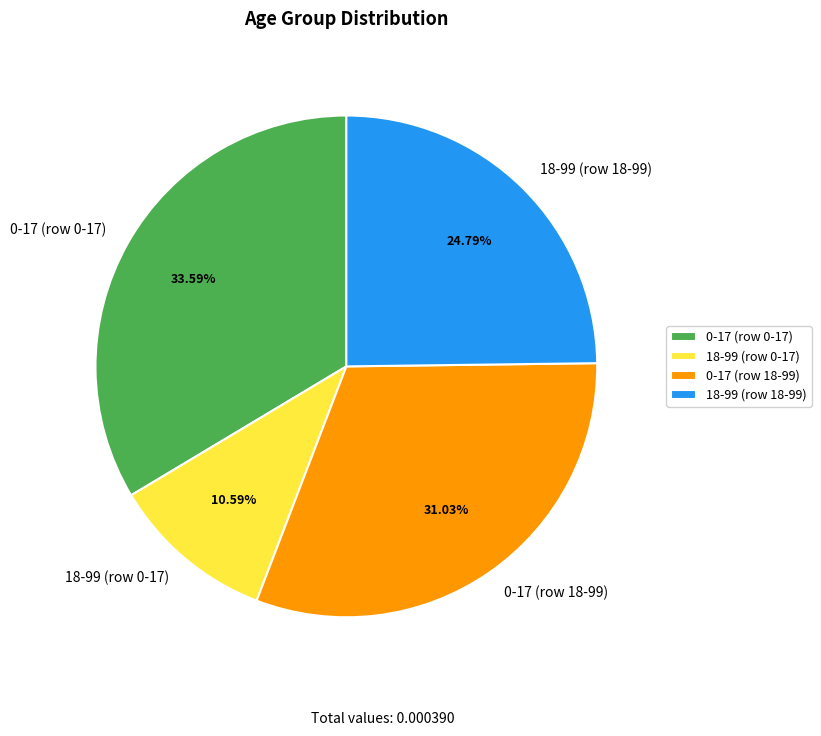

How many segments does this pie chart have?

4